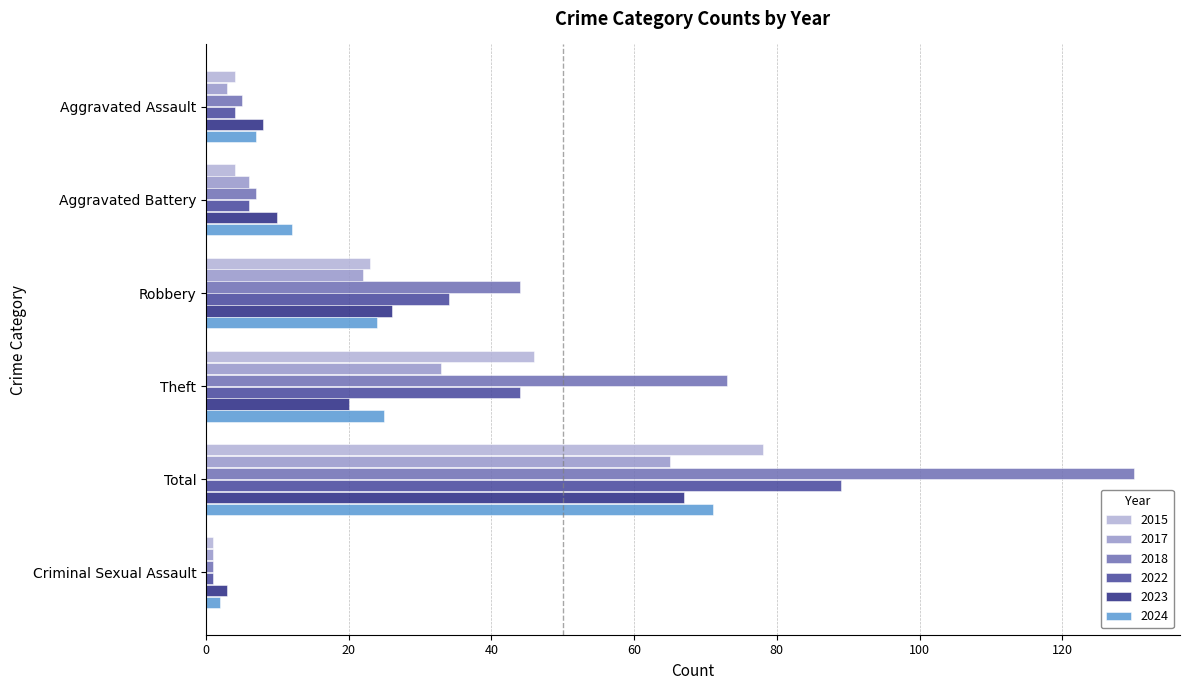

How many values in the 2024 series are below 24?

3